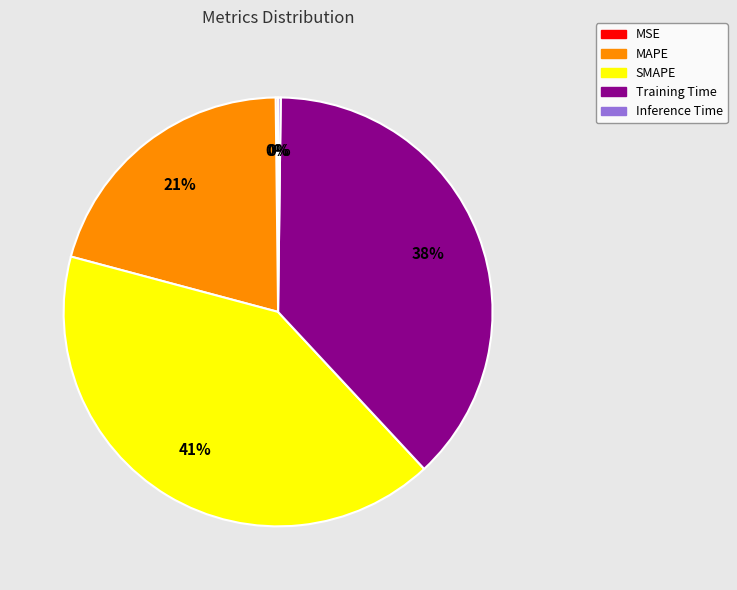

Which has a higher value, SMAPE or Training Time?

SMAPE